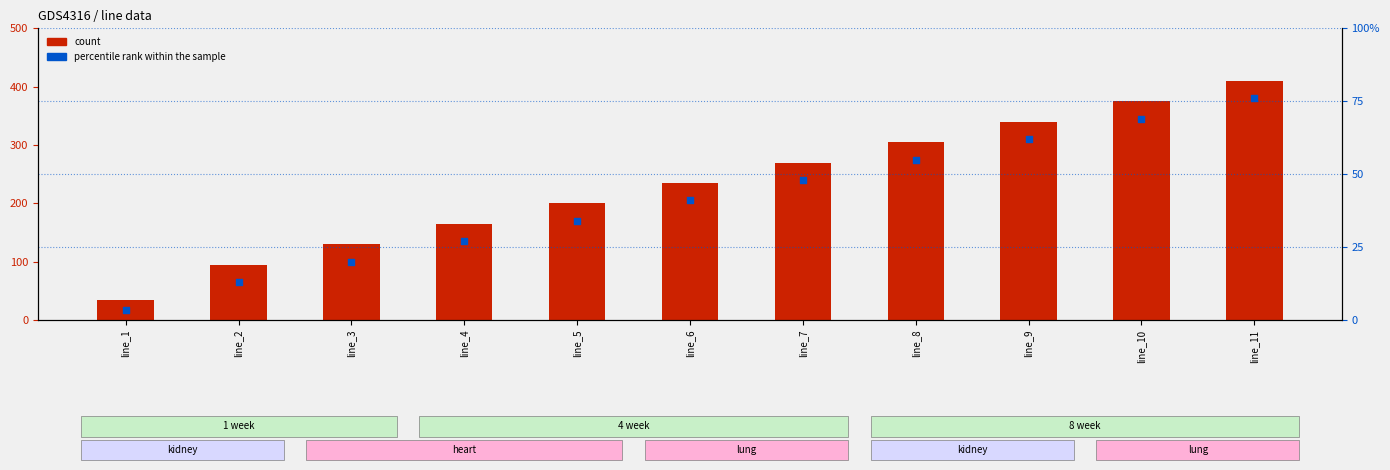

Is the value of count at line_6 greater than the value of percentile rank within the sample at line_11?

No